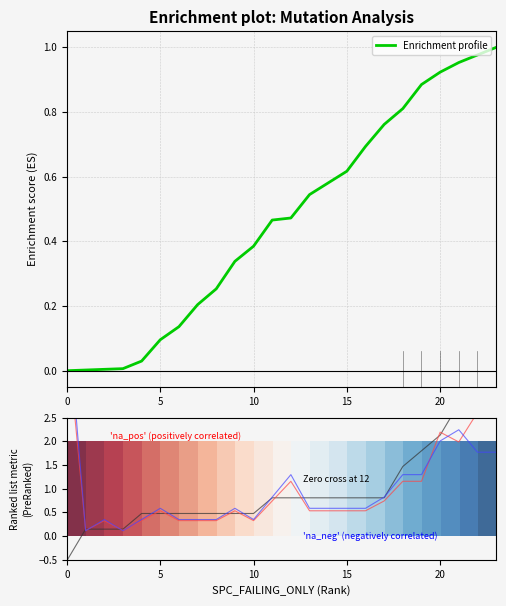

Is it true that Enrichment profile equals 0.9 at 15?

False